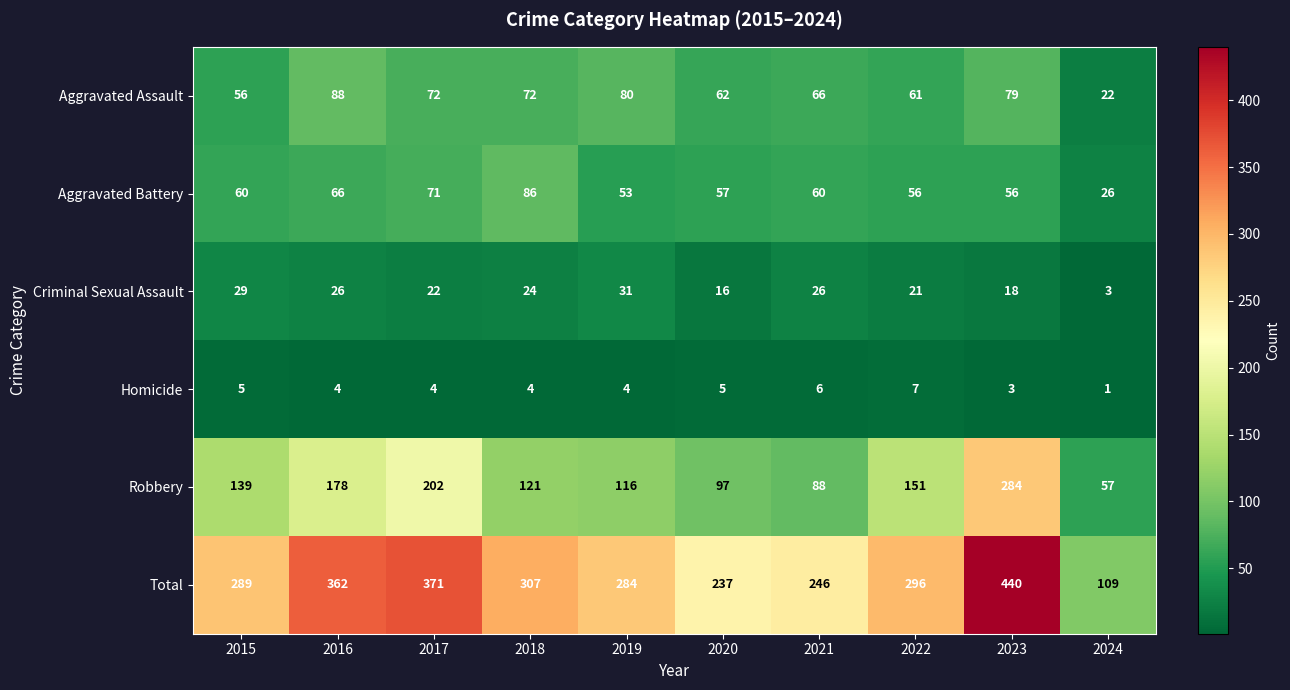

Rank the series at 2015 from lowest to highest value.

Homicide, Criminal Sexual Assault, Aggravated Assault, Aggravated Battery, Robbery, Total